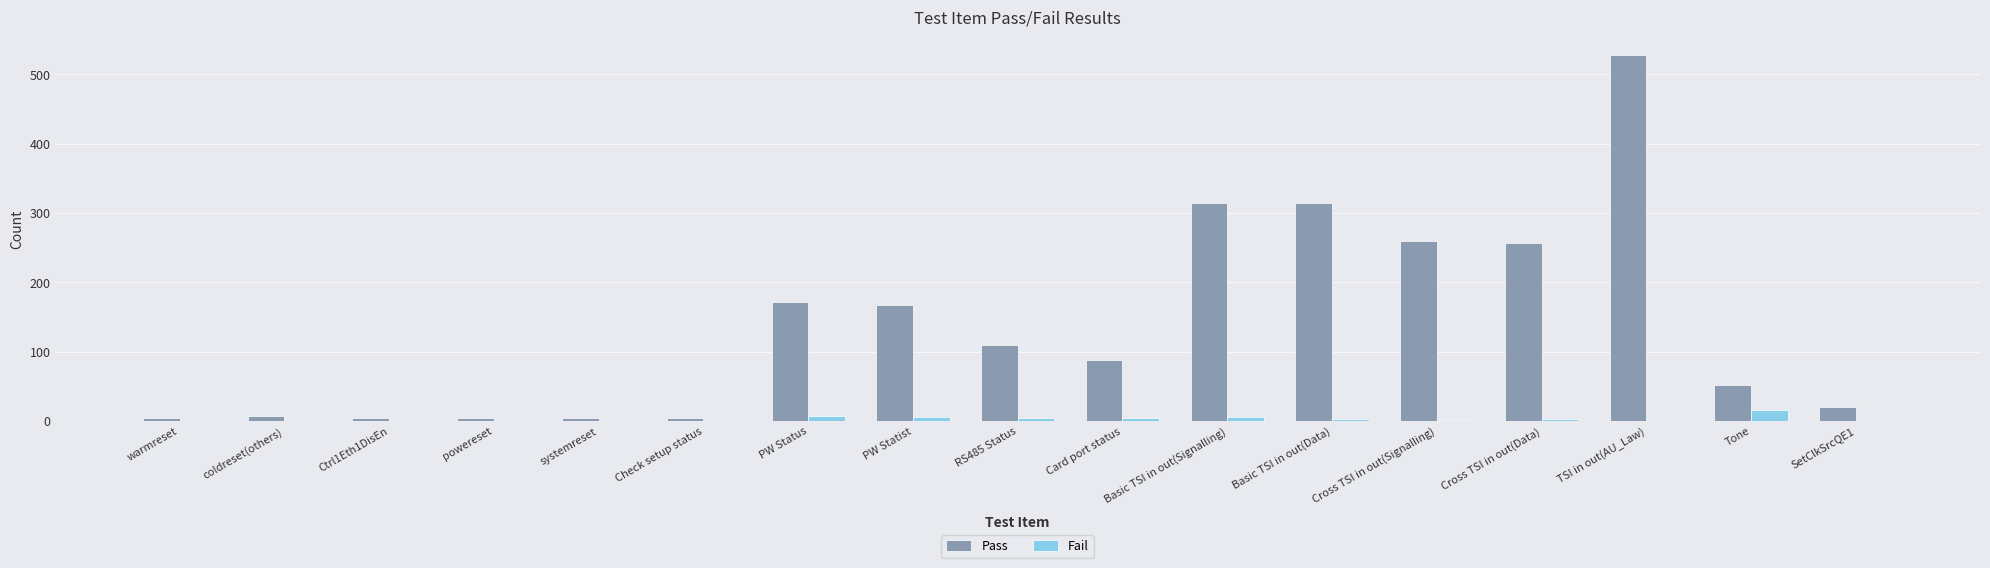

What is the sum of all Fail values?

52